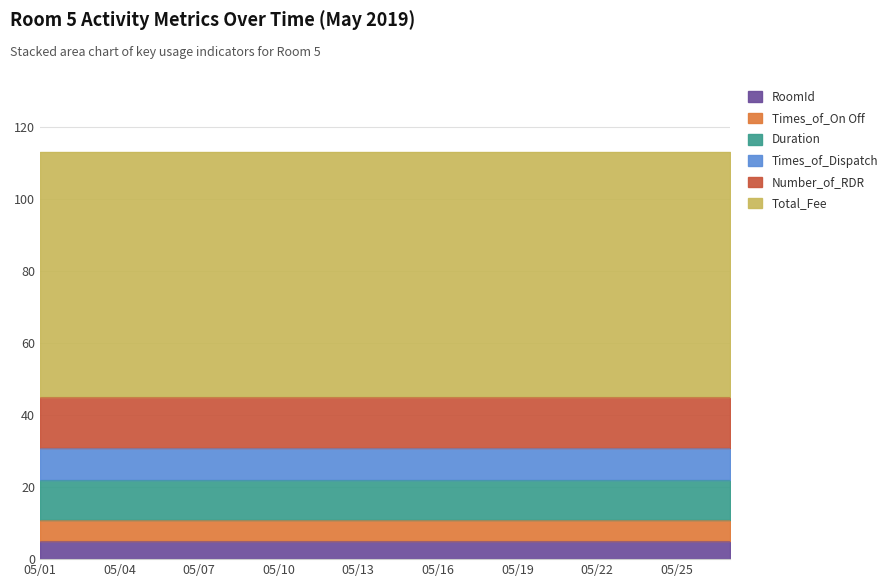

The value of Duration at 05/19 is 16. True or false?

False